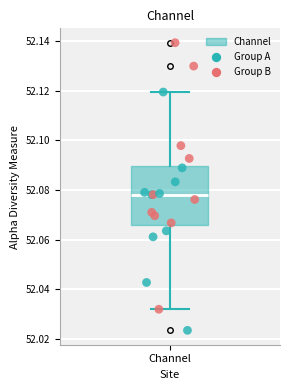

Transcribe this box plot: give where the median line is, the range the box spans, and where the two whiskers end, as read against the y-axis. The values are not printed on the chart, so give them approximately, as read against the axis.

median 52.078, box 52.066 to 52.090, whiskers 52.032 to 52.120